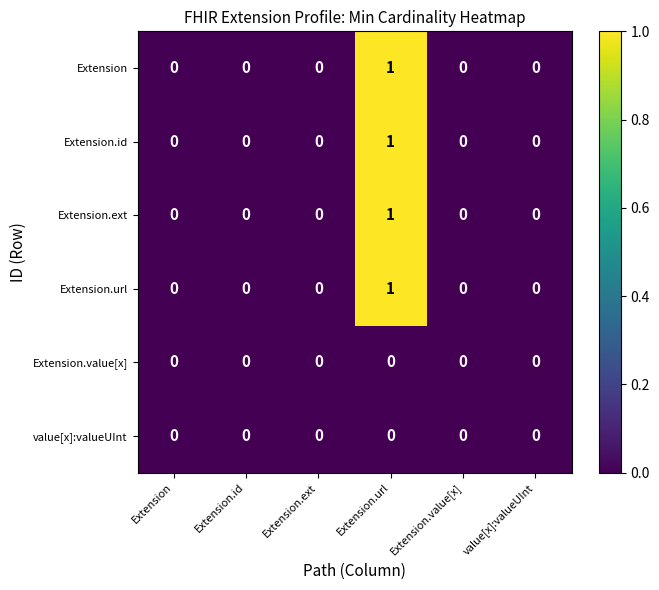

At which category is the sum across all series the highest?

Extension.url